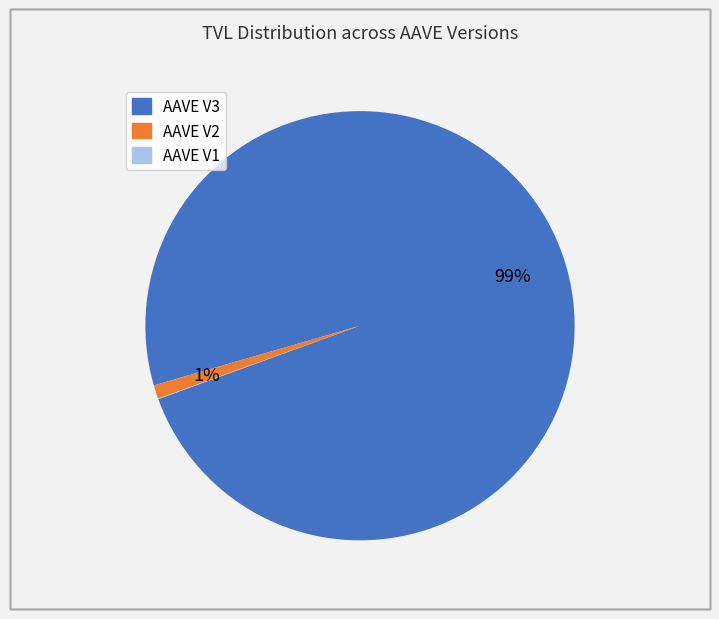

To the nearest percent, what portion does AAVE V2 represent?

1%